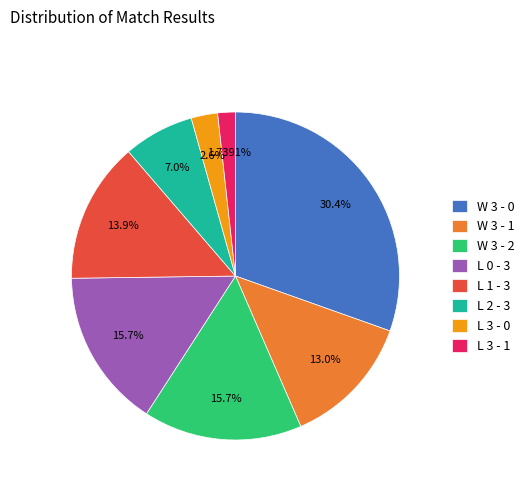

Is the sum of W 3 - 1 and L 2 - 3 greater than half?

No